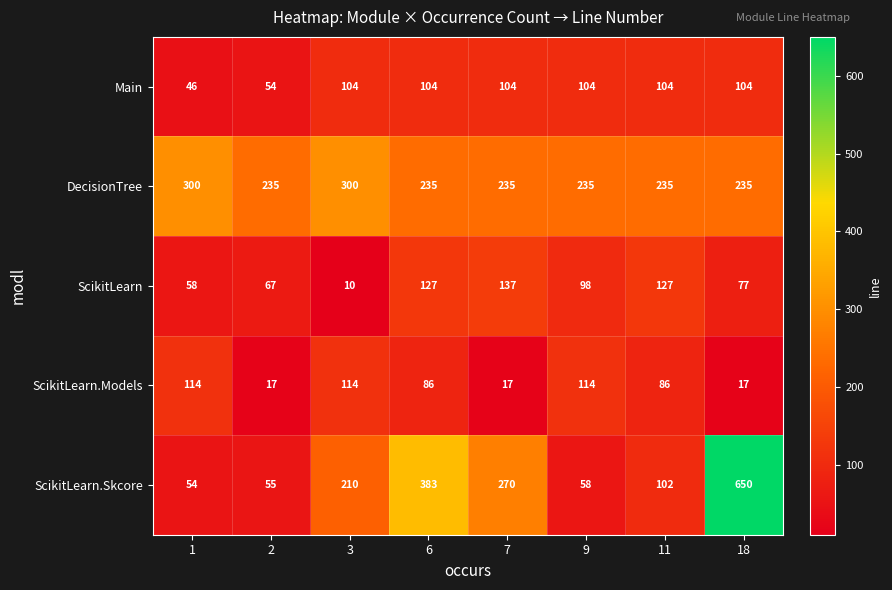

What is the difference between the highest and lowest values at 3?

290